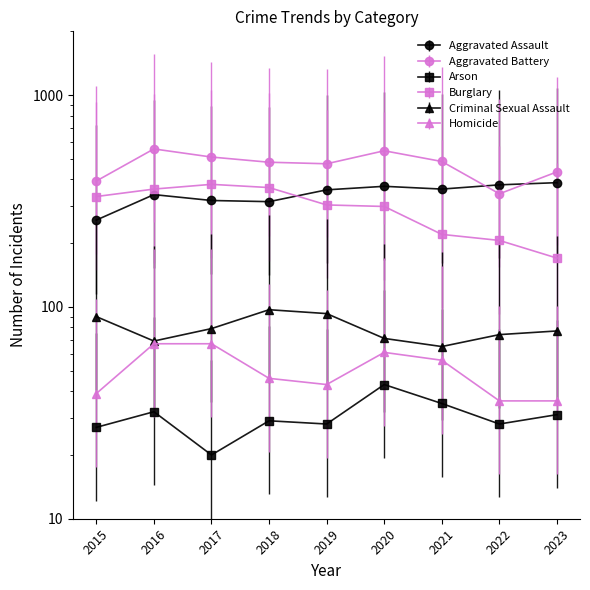

What is the total value across all series at 2021?

1222